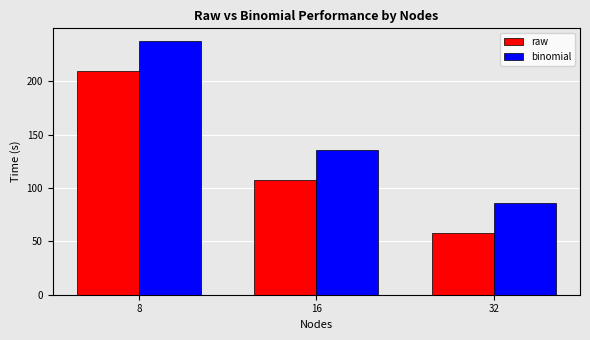

Reading left to right, extract all data points from this chart.

raw: 209.8	107.9	57.5
binomial: 237.7	135.6	85.7